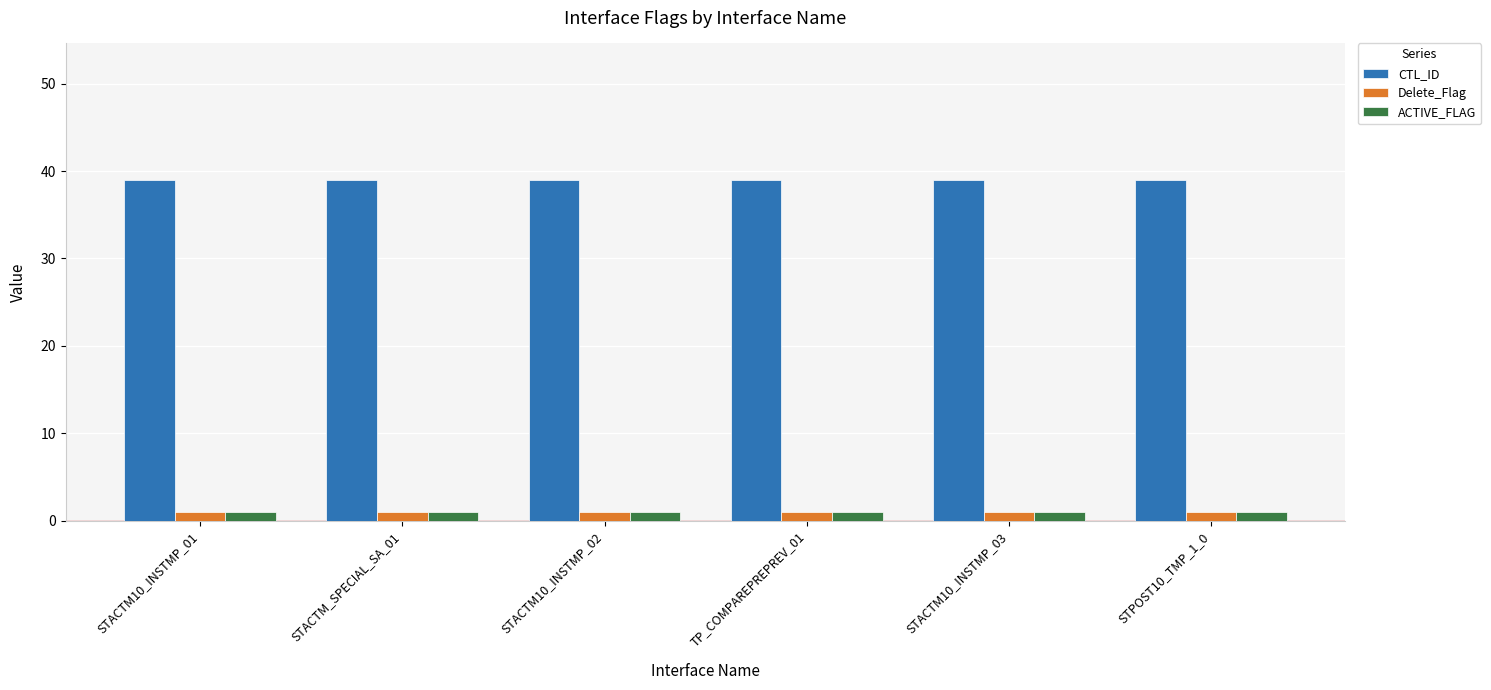

What is the label of the 2nd bar from the left?

STACTM_SPECIAL_SA_01